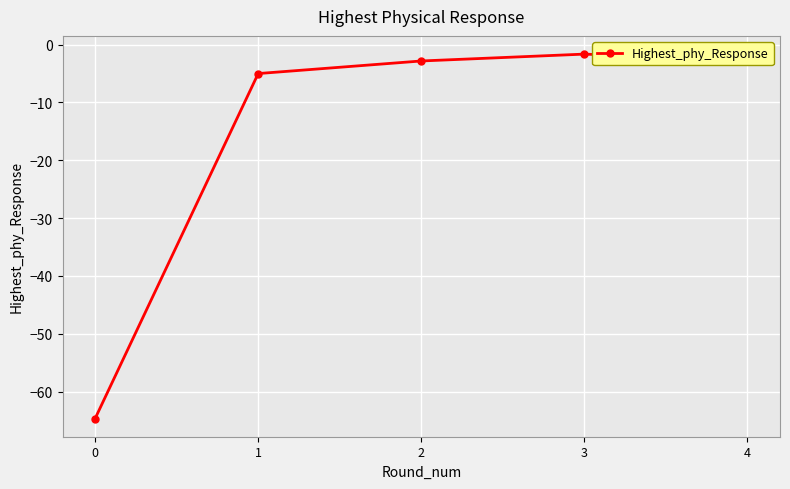

The value at 0 is -94.1. True or false?

False